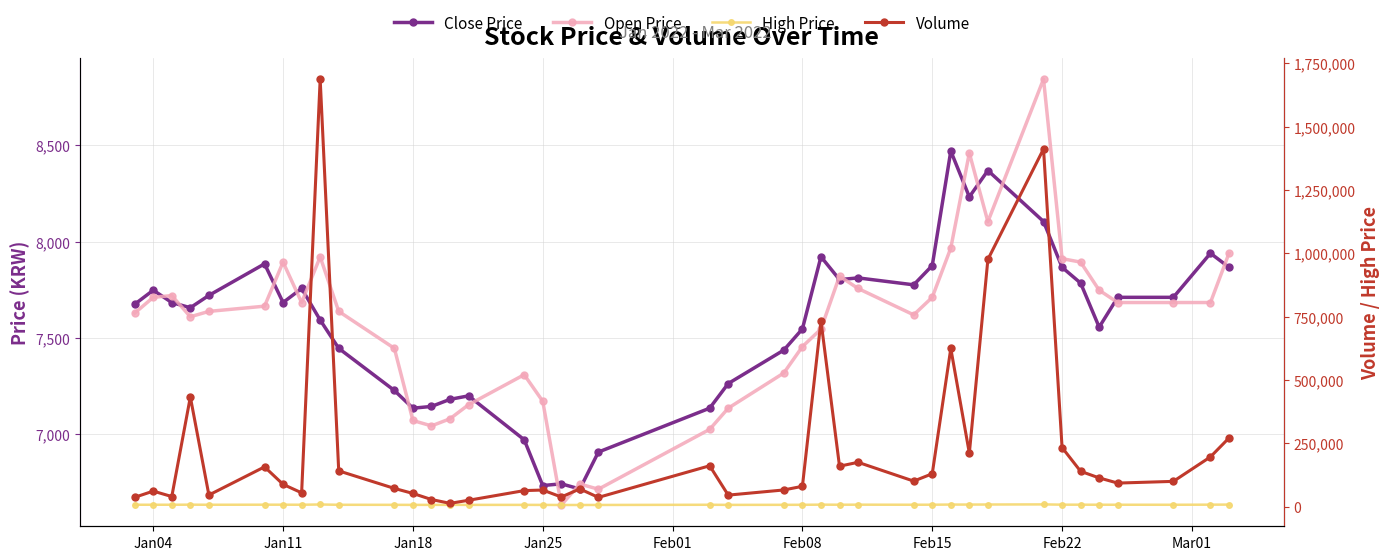

What is the minimum value shown in the chart?

6631